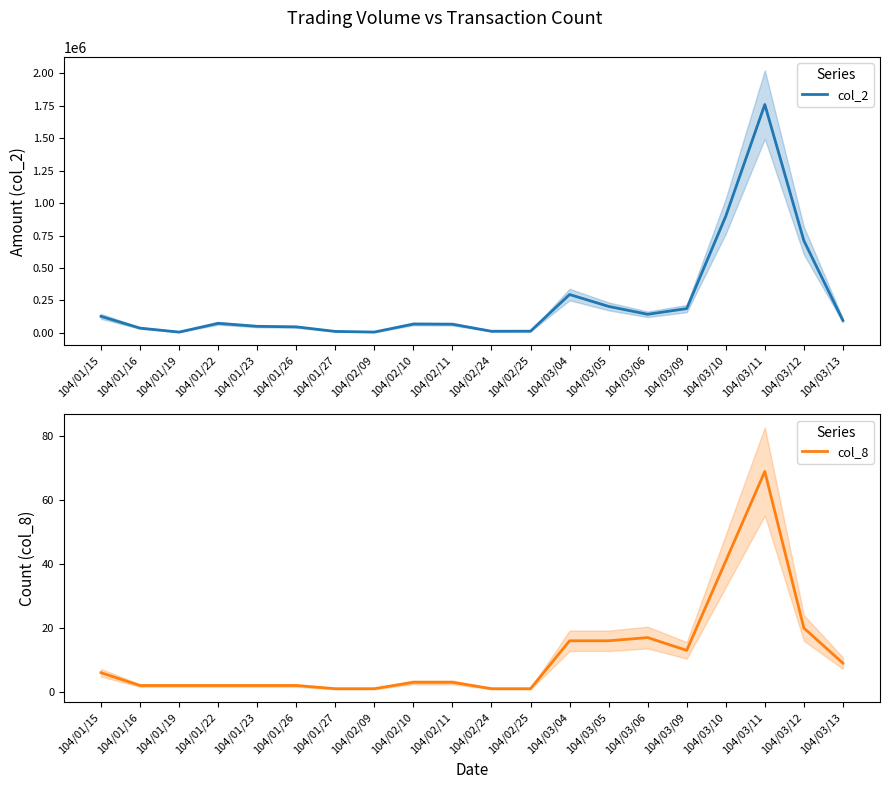

What position from the right is 104/03/05?

7